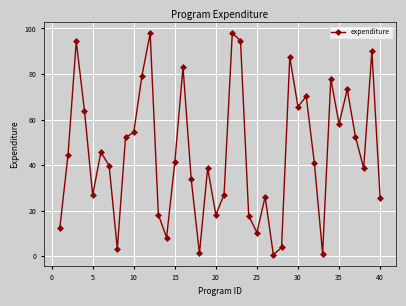

How many lines are shown in the chart?

1